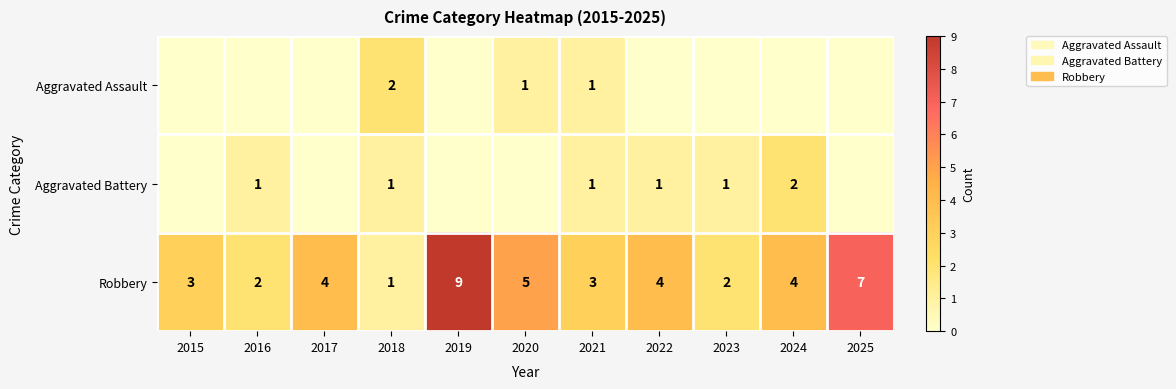

At which label does Robbery reach its peak?

2019